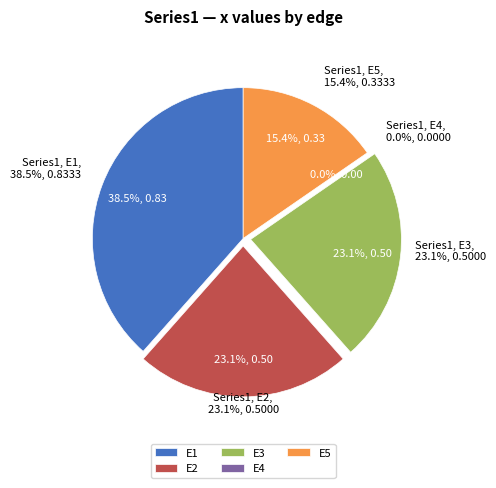

How much of the chart is everything except E5?

84.6%